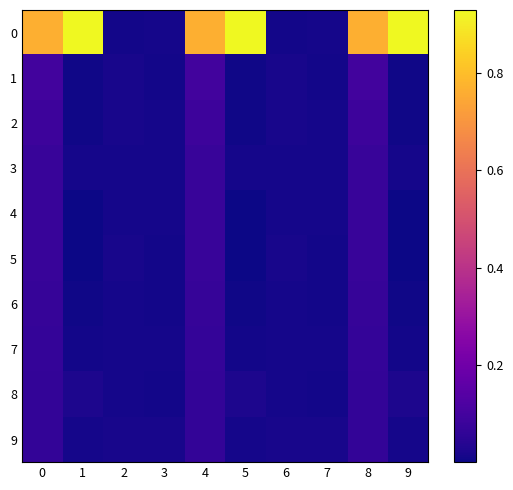

Reading right to left, list all the values displayed in this chart.

0: 9=0.9	8=0.8	7=0.0	6=0.0	5=0.9	4=0.8	3=0.0	2=0.0	1=0.9	0=0.8
1: 9=0.0	8=0.1	7=0.0	6=0.0	5=0.0	4=0.1	3=0.0	2=0.0	1=0.0	0=0.1
2: 9=0.0	8=0.1	7=0.0	6=0.0	5=0.0	4=0.1	3=0.0	2=0.0	1=0.0	0=0.1
3: 9=0.0	8=0.1	7=0.0	6=0.0	5=0.0	4=0.1	3=0.0	2=0.0	1=0.0	0=0.1
4: 9=0.0	8=0.1	7=0.0	6=0.0	5=0.0	4=0.1	3=0.0	2=0.0	1=0.0	0=0.1
5: 9=0.0	8=0.1	7=0.0	6=0.0	5=0.0	4=0.1	3=0.0	2=0.0	1=0.0	0=0.1
6: 9=0.0	8=0.1	7=0.0	6=0.0	5=0.0	4=0.1	3=0.0	2=0.0	1=0.0	0=0.1
7: 9=0.0	8=0.1	7=0.0	6=0.0	5=0.0	4=0.1	3=0.0	2=0.0	1=0.0	0=0.1
8: 9=0.0	8=0.1	7=0.0	6=0.0	5=0.0	4=0.1	3=0.0	2=0.0	1=0.0	0=0.1
9: 9=0.0	8=0.1	7=0.0	6=0.0	5=0.0	4=0.1	3=0.0	2=0.0	1=0.0	0=0.1